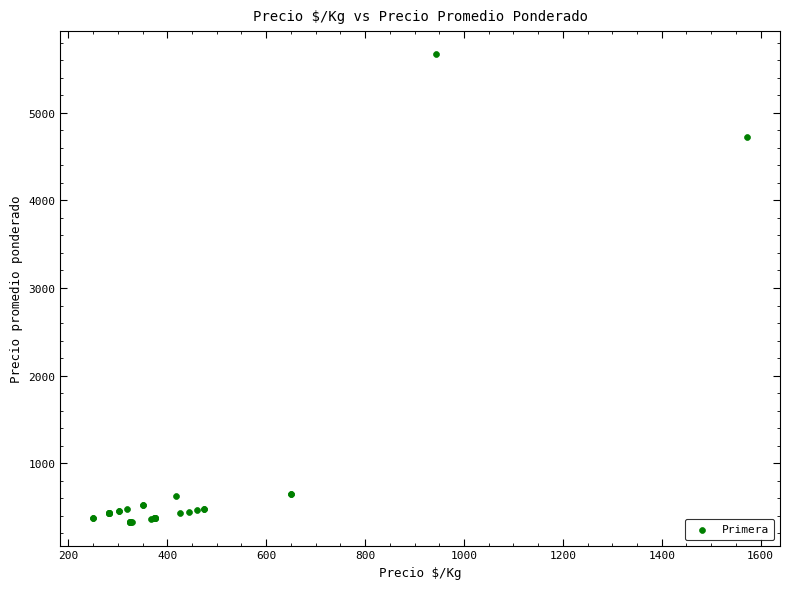

What Y value in the scatter plot is closest to 2996?

4719